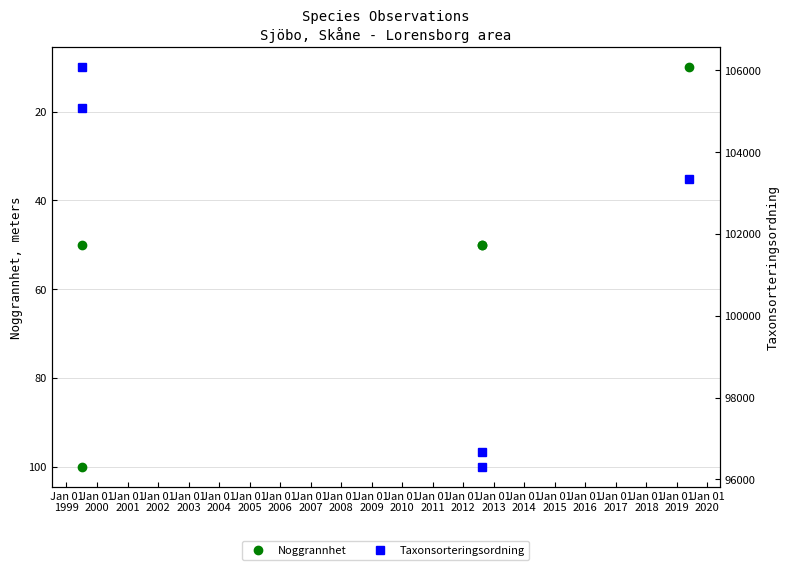

Between Jan 01
2002 and Jan 01
2001, which is larger?

Jan 01
2001